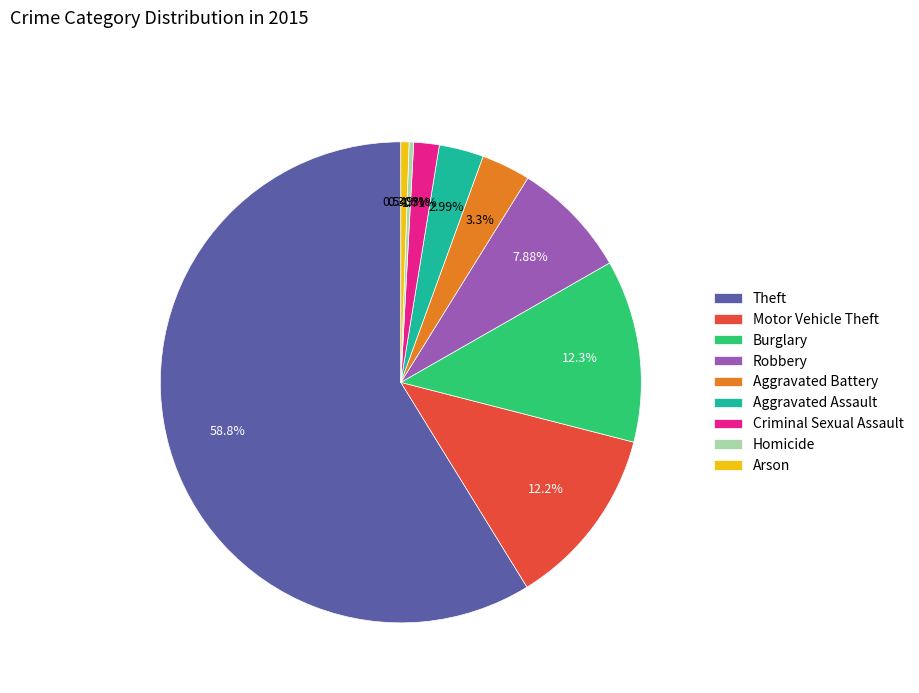

Does Aggravated Battery represent more than half of the total?

No